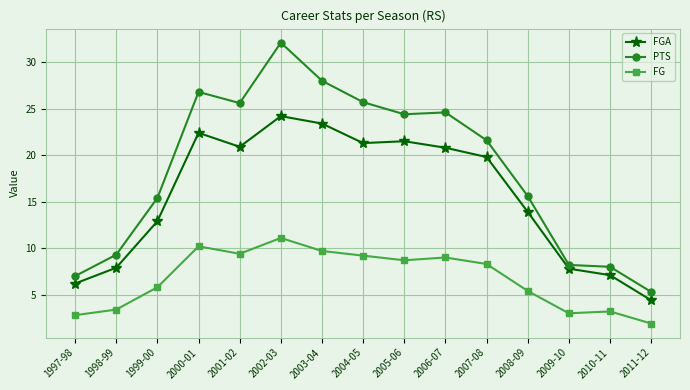

What is the difference between the highest and lowest values at 2011-12?

3.4